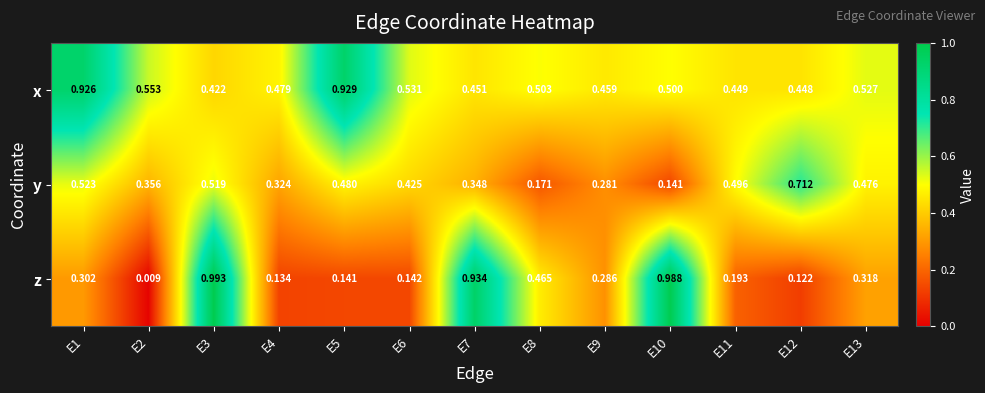

At E2, list the series in order from largest to smallest.

x, y, z